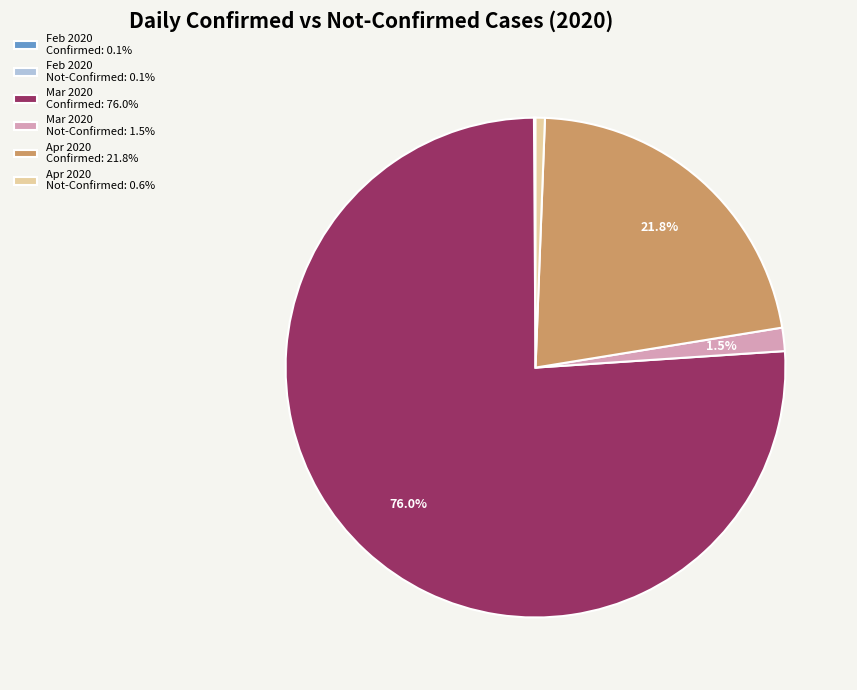

How much of the chart is everything except Mar 2020 Not-Confirmed: 1.5%?

98.5%